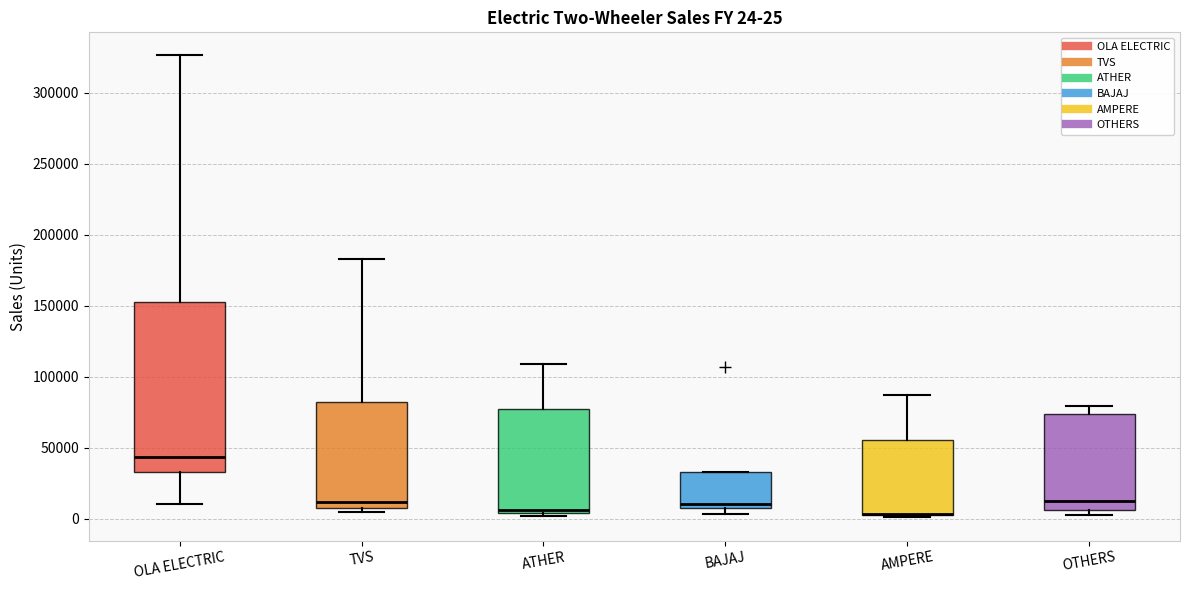

Comparing the boxes themselves (not the whiskers), which one is the tallest?

OLA ELECTRIC